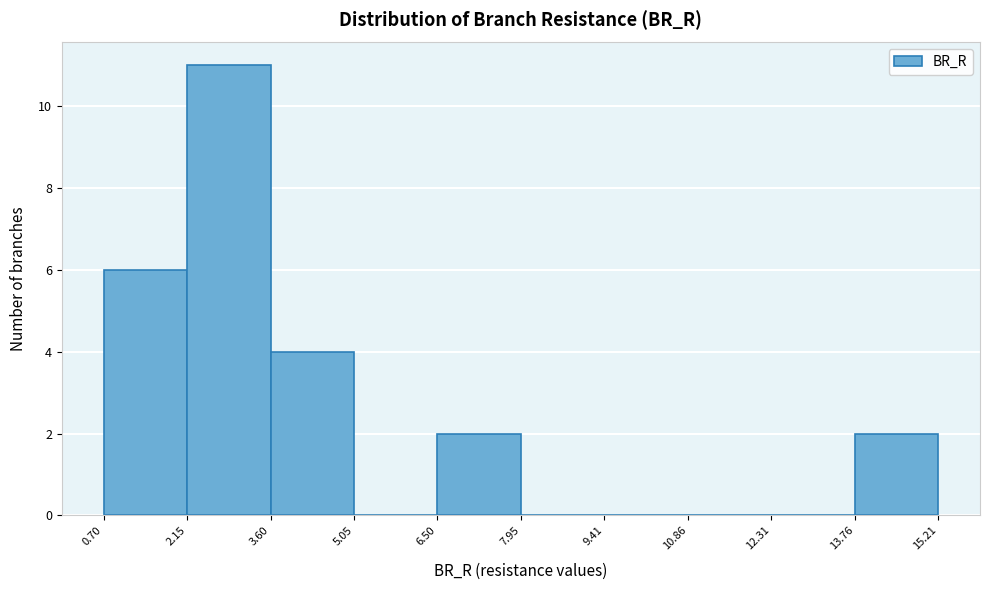

What is the height of the bar covering 0.70 to 2.15 on the x-axis? The values are not printed on the chart, so give them approximately, as read against the axis.

6